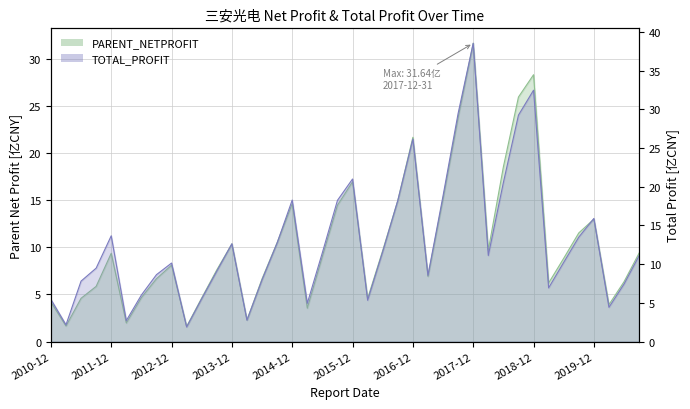

How many values in the PARENT_NETPROFIT series are below 9?

20